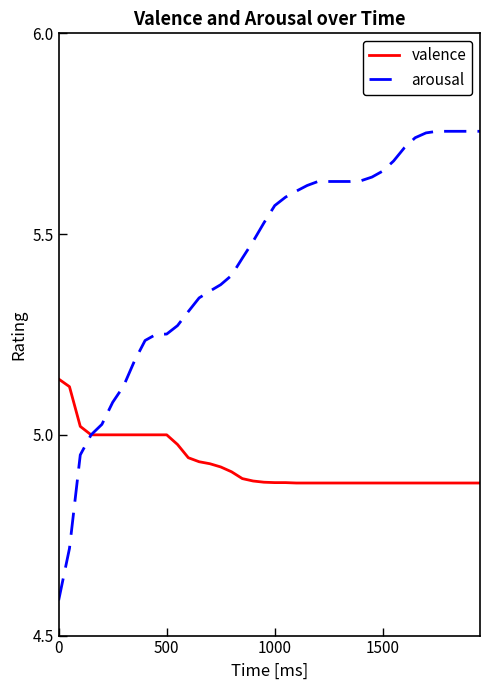

Rank the series by their average value, from highest to lowest.

arousal, valence